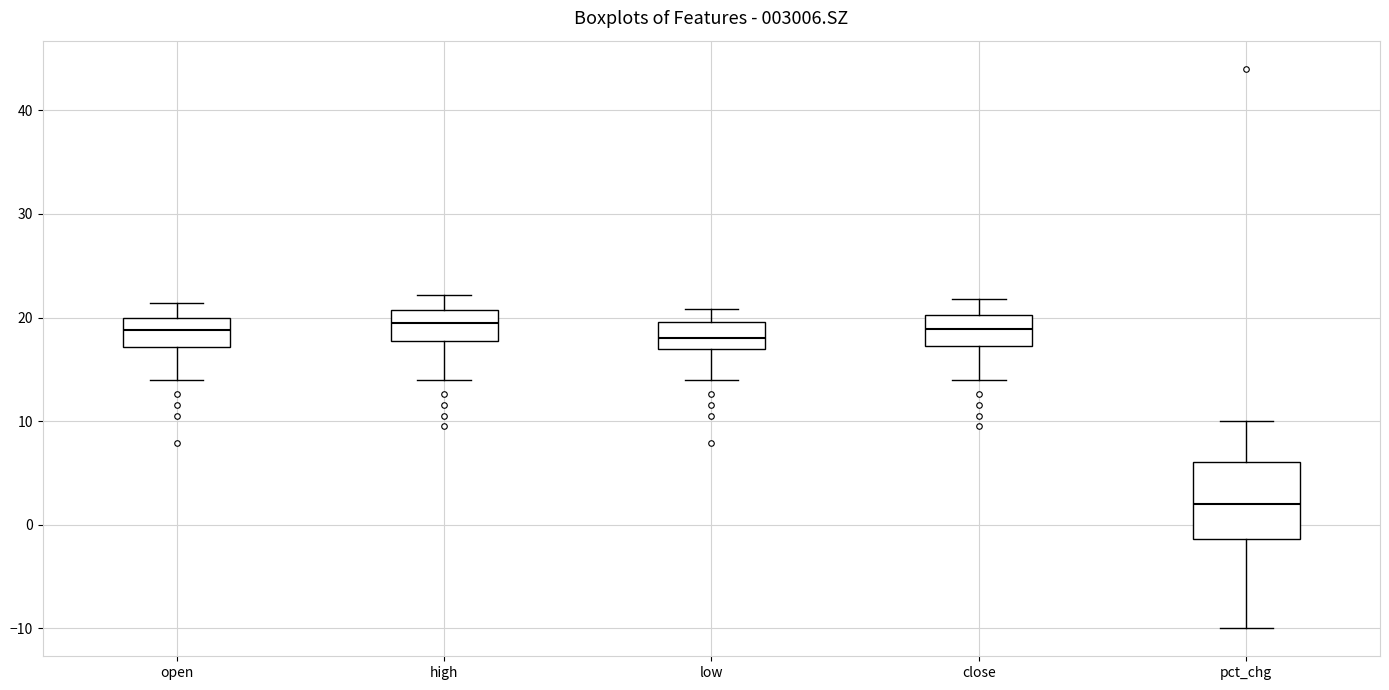

Reading left to right, transcribe this box plot: for each box, give where its median line is, the range the box spans, and where its two whiskers end, as read against the y-axis. The values are not printed on the chart, so give them approximately, as read against the axis.

open: median 19, box 17 to 20, whiskers 14 to 21
high: median 20, box 18 to 21, whiskers 14 to 22
low: median 18, box 17 to 20, whiskers 14 to 21
close: median 19, box 17 to 20, whiskers 14 to 22
pct_chg: median 2, box -1 to 6, whiskers -10 to 10